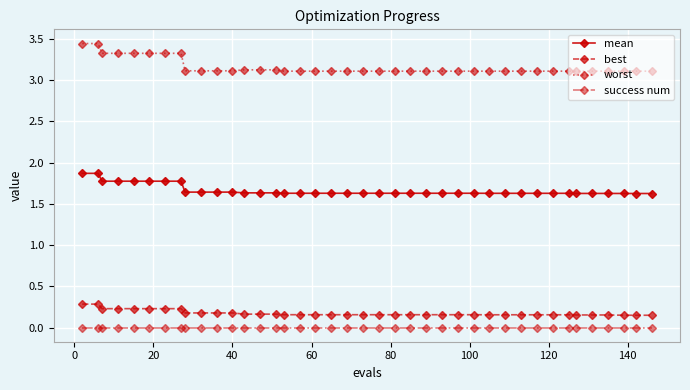

True or false: success num and mean cross at least once.

False